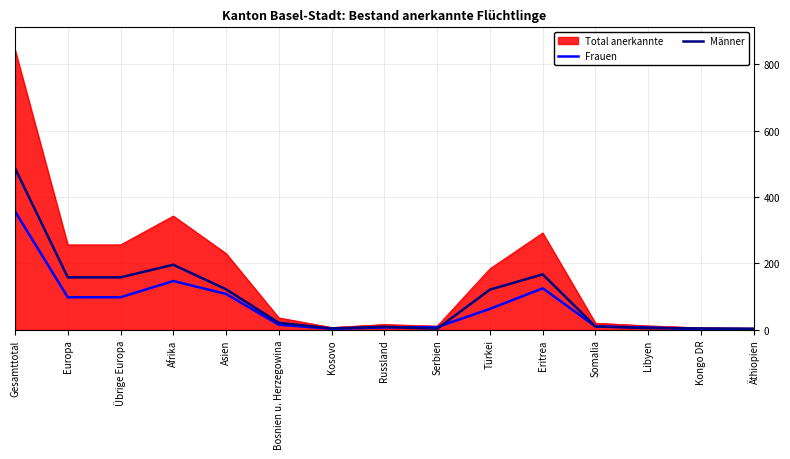

What is the smallest value displayed?

2